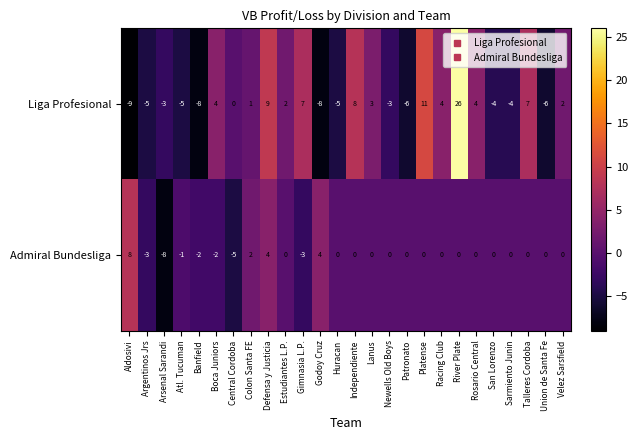

What is the minimum value for Admiral Bundesliga?

-8